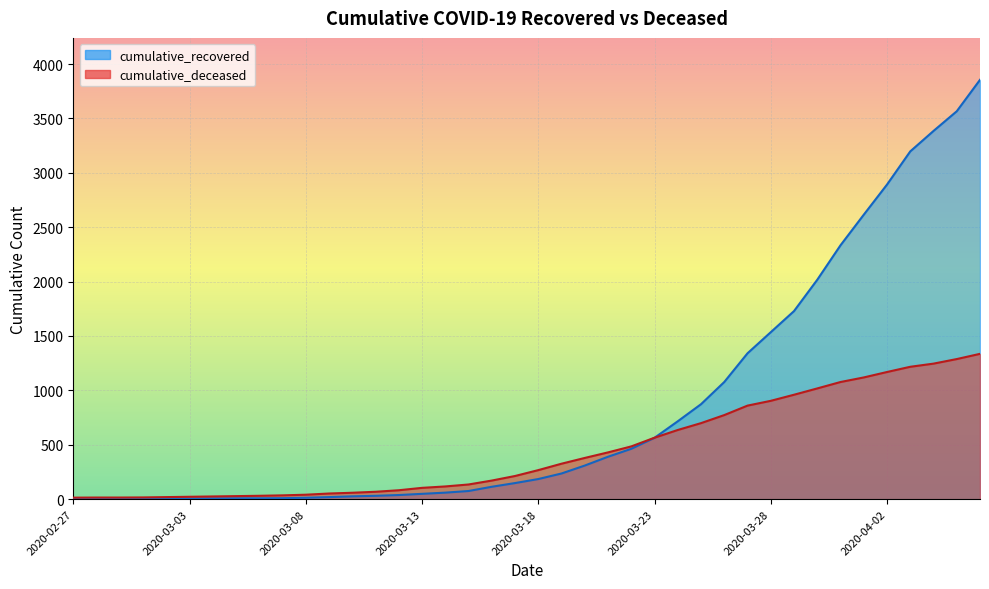

Reading left to right, list all the values displayed in this chart.

cumulative_recovered: 2	3	3	3	4	5	7	8	8	9	13	19	26	31	38	49	60	75	114	148	185	236	309	390	463	564	716	873	1077	1341	1535	1729	2017	2334	2615	2892	3197	3385	3566	3855
cumulative_deceased: 14	15	15	16	19	22	25	28	31	35	41	52	59	68	82	104	117	135	171	213	267	326	379	430	485	565	636	699	773	860	904	960	1018	1077	1119	1169	1217	1246	1288	1336